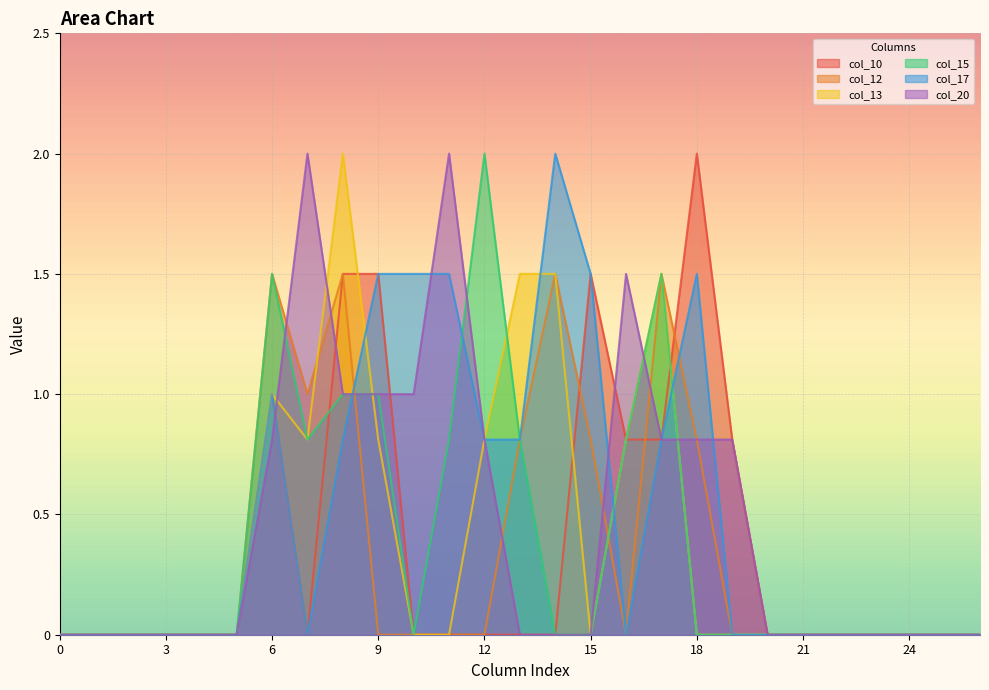

List the series in order of their peak value, lowest first.

col_12, col_10, col_13, col_15, col_17, col_20